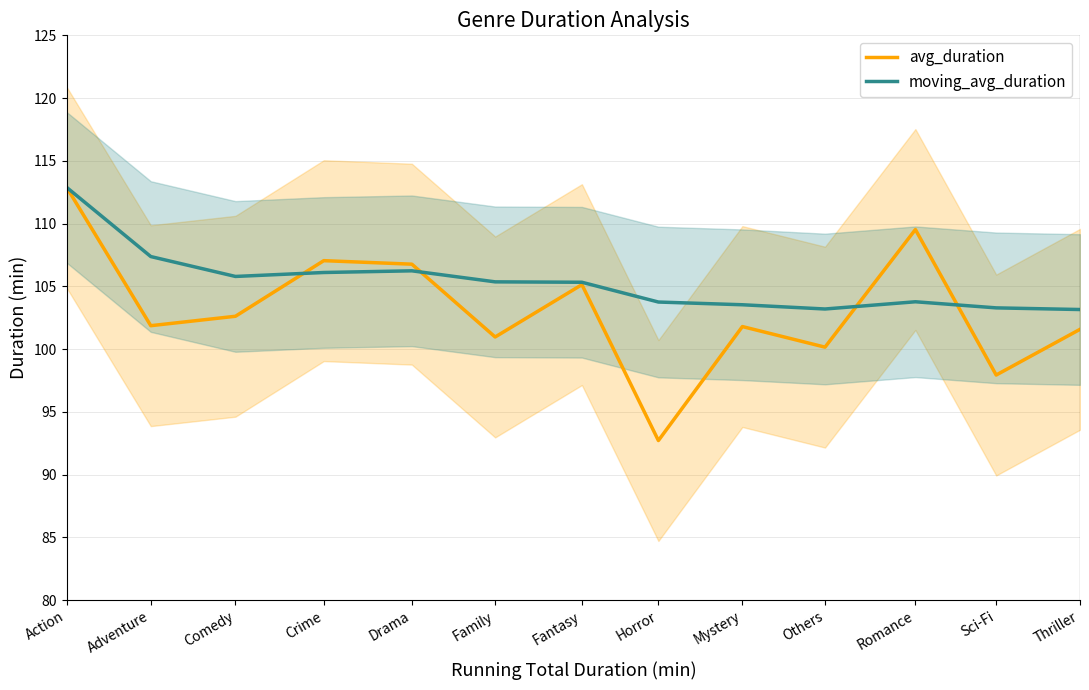

Is it true that moving_avg_duration equals 103.2 at Others?

True